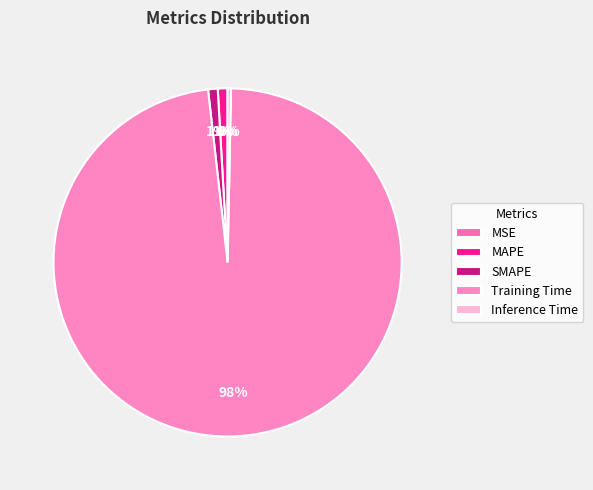

What percentage do MAPE and Training Time together represent?

98.8%